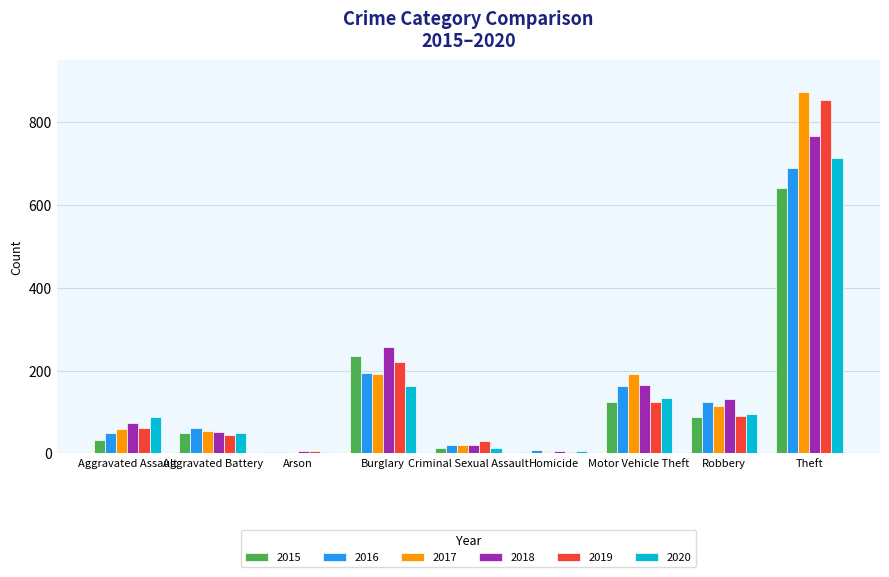

What is the maximum value shown in the chart?

873